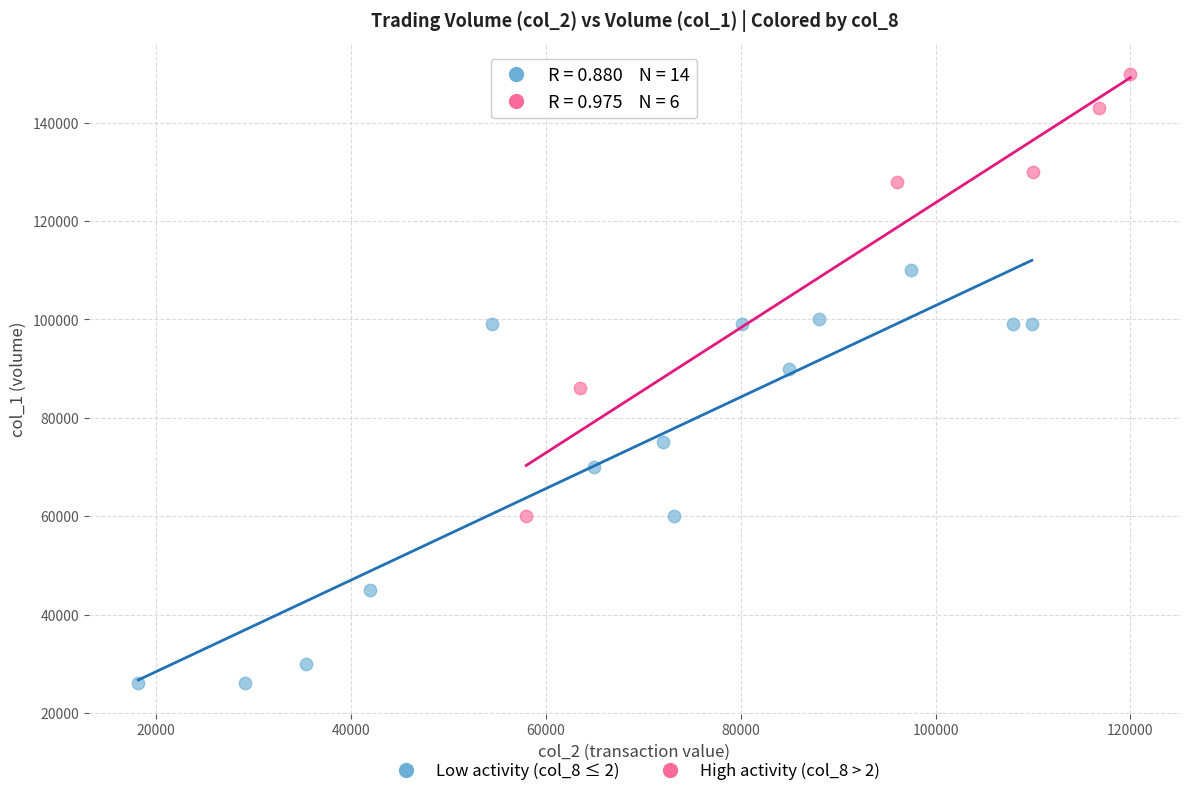

Which series contains the highest Y value?

High activity (col_8 > 2)